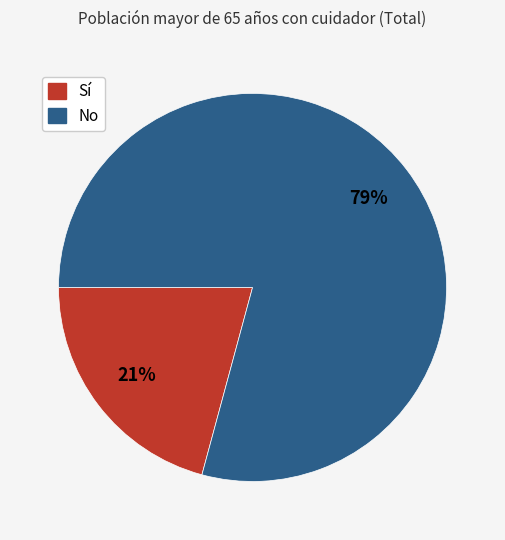

Is there any slice that represents more than half of the pie?

Yes